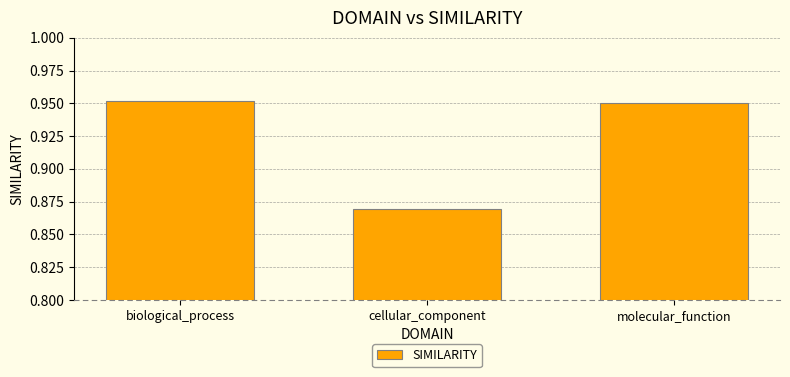

What is the difference between the values at cellular_component and biological_process?

0.1